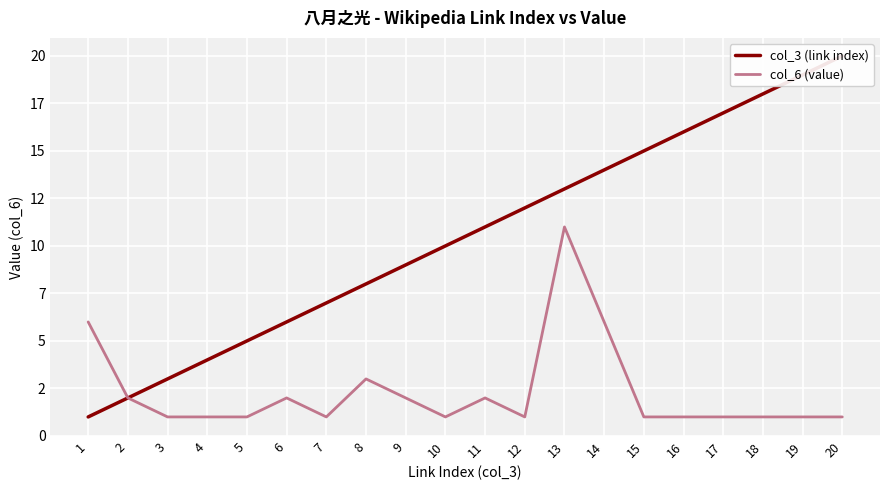

At which label does col_6 (value) reach its peak?

13